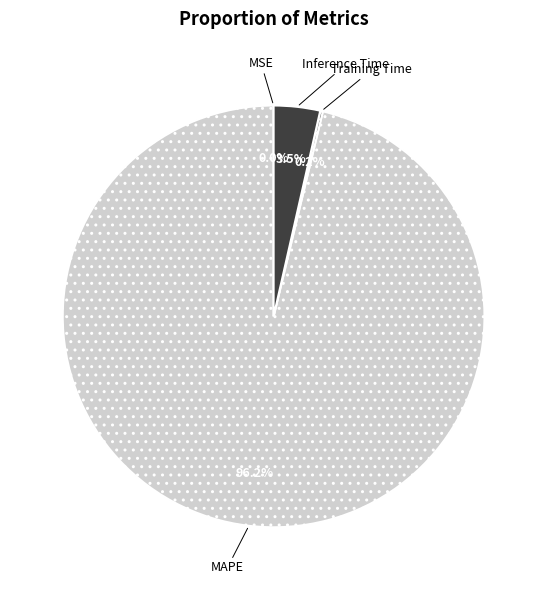

Is MAPE the majority of the pie?

Yes